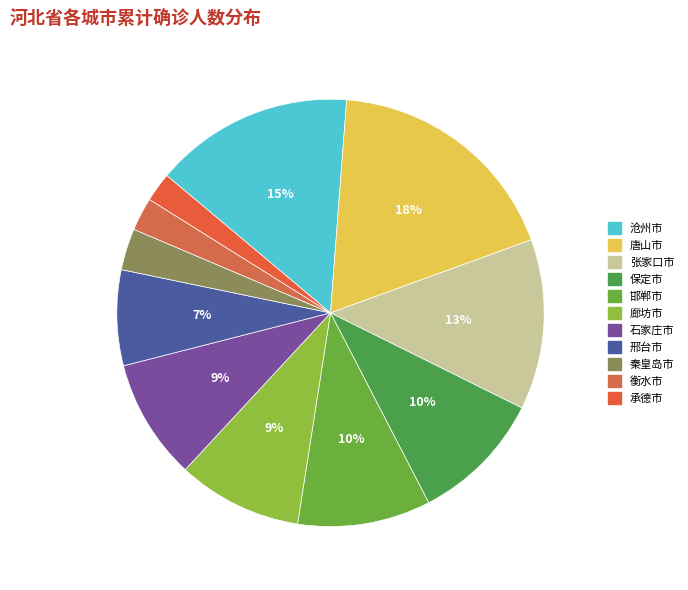

To the nearest percent, what is the difference between the largest and smallest slice percentages?

16%